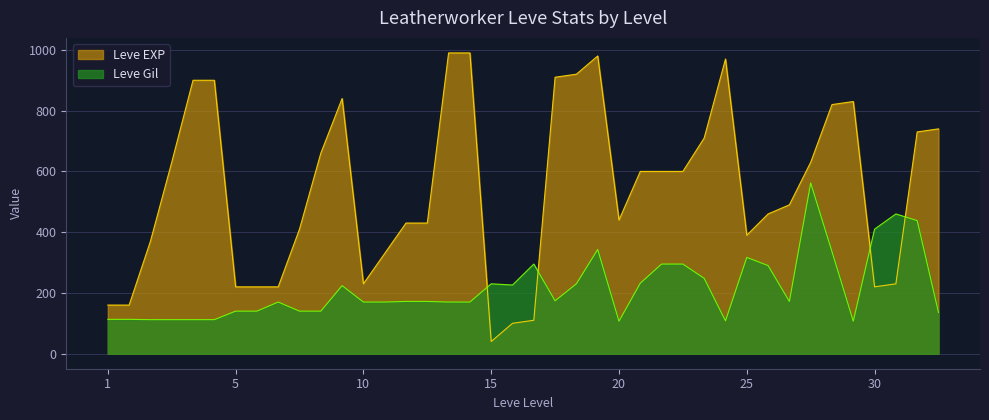

What are all the series names shown in the legend?

Leve EXP, Leve Gil